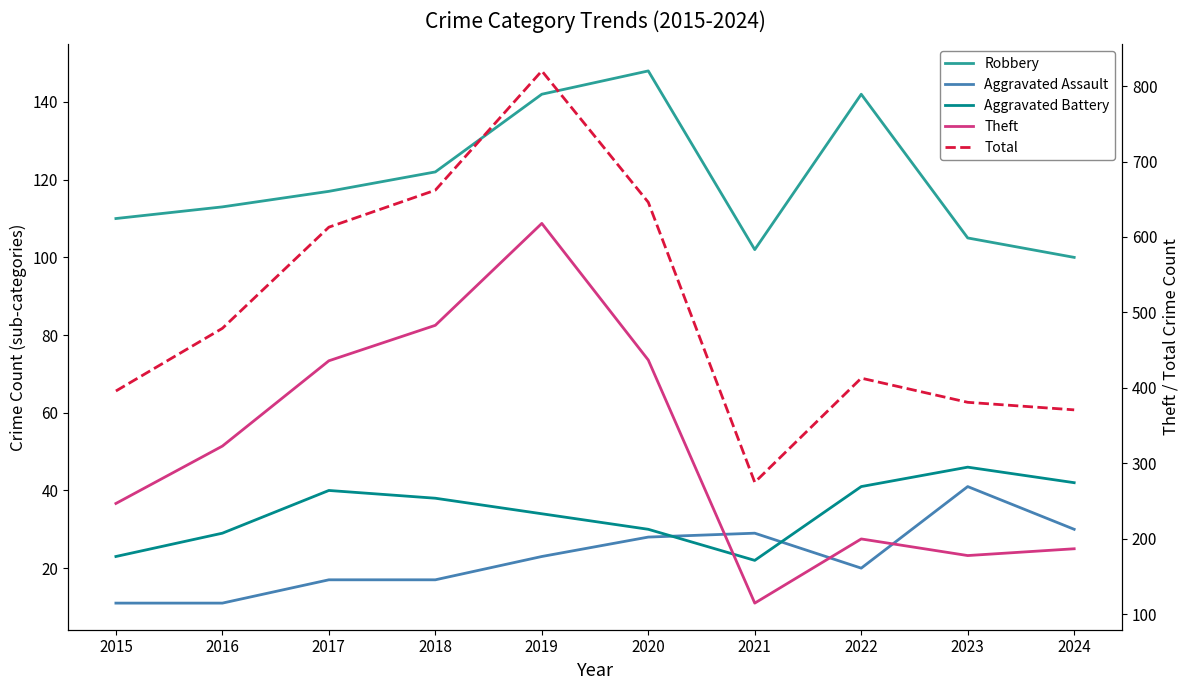

What are all the series names shown in the legend?

Robbery, Aggravated Assault, Aggravated Battery, Theft, Total